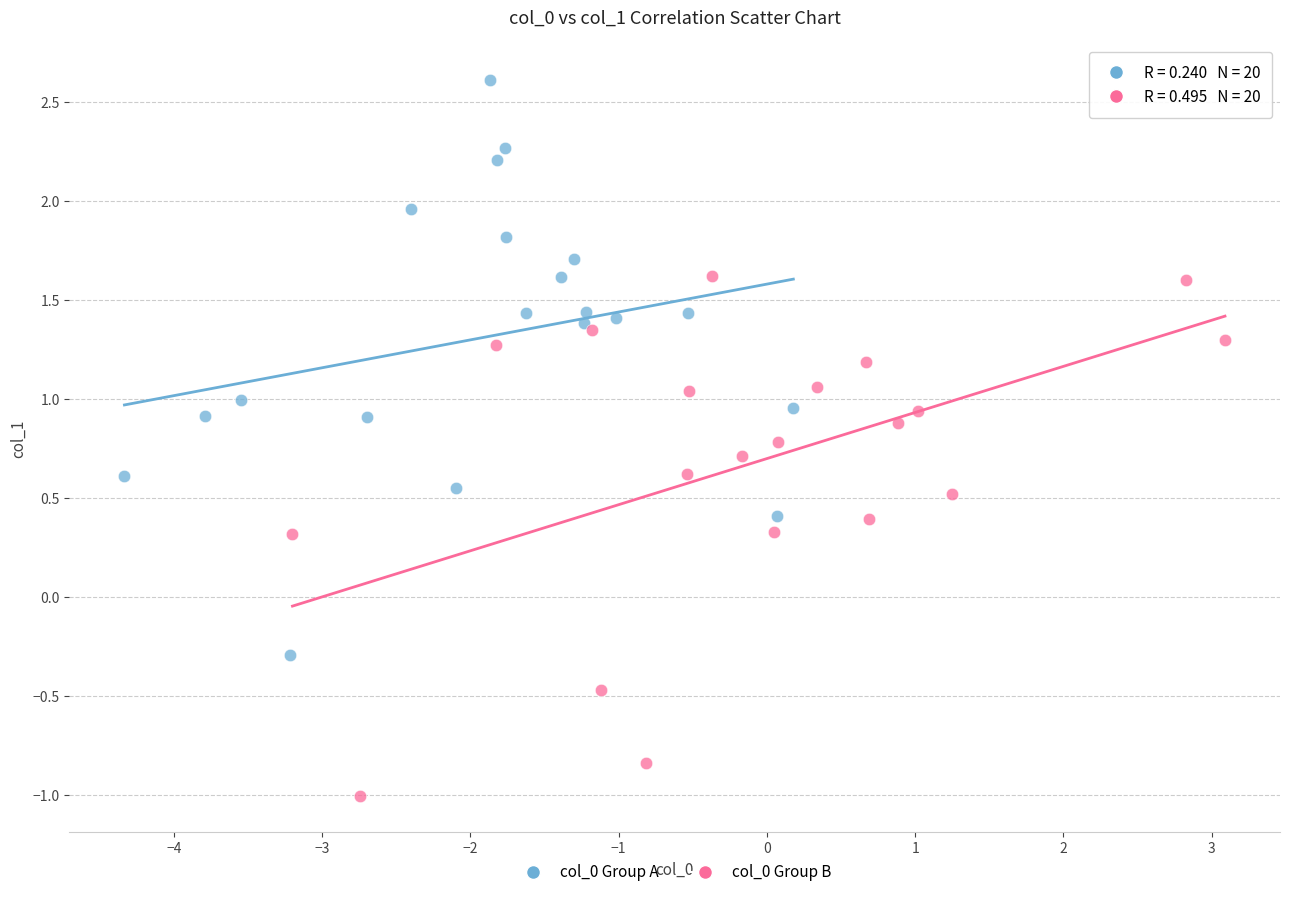

Which series has the widest spread of Y values?

col_0 Group A